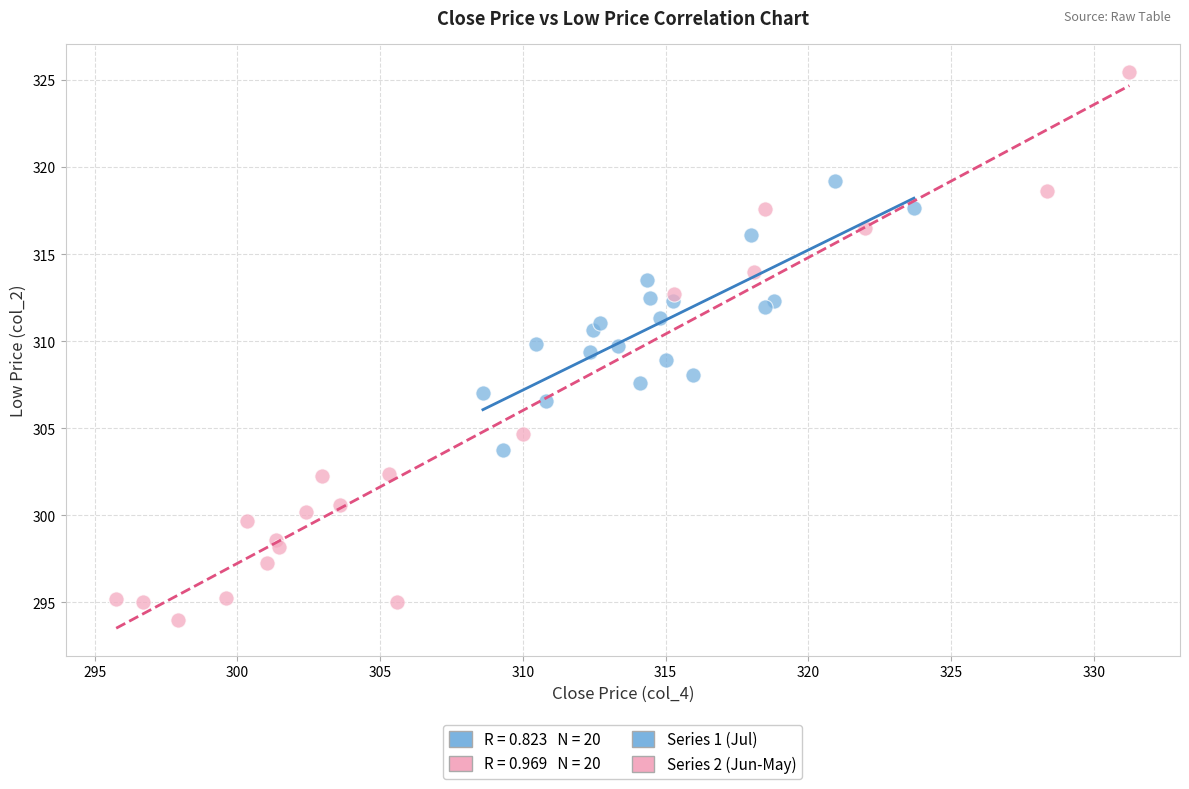

Which series has the widest spread of Y values?

Series 2 (Jun-May)